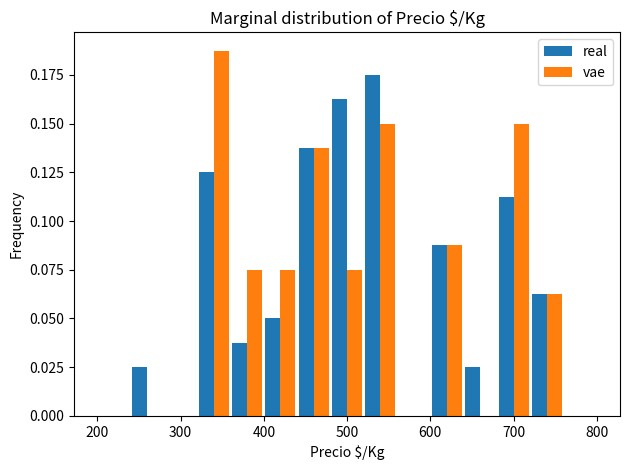

Reading left to right, list every range on the x-axis with the height of the bar of each series over it. The values are not printed on the chart, so give them approximately, as read against the axis.

200 to 240: real=0	vae=0
240 to 280: real=0.025	vae=0
280 to 320: real=0	vae=0
320 to 360: real=0.125	vae=0.190
360 to 400: real=0.040	vae=0.075
400 to 440: real=0.050	vae=0.075
440 to 480: real=0.140	vae=0.140
480 to 520: real=0.165	vae=0.075
520 to 560: real=0.175	vae=0.150
560 to 600: real=0	vae=0
600 to 640: real=0.090	vae=0.090
640 to 680: real=0.025	vae=0
680 to 720: real=0.115	vae=0.150
720 to 760: real=0.065	vae=0.065
760 to 800: real=0	vae=0